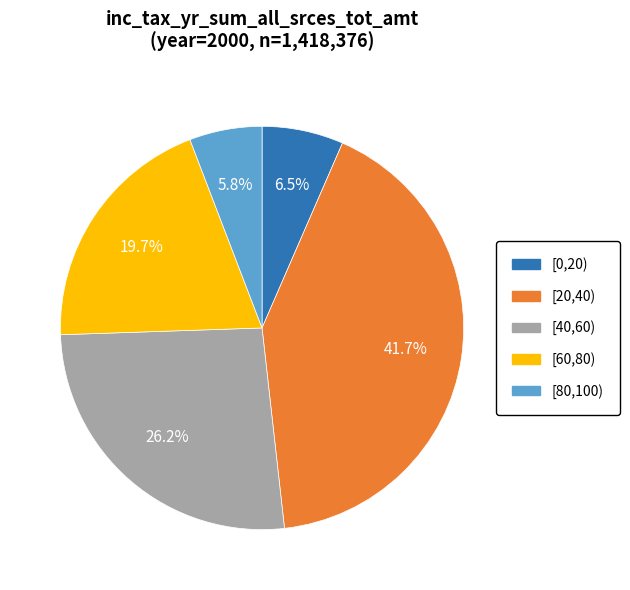

Does any single category account for the majority?

No